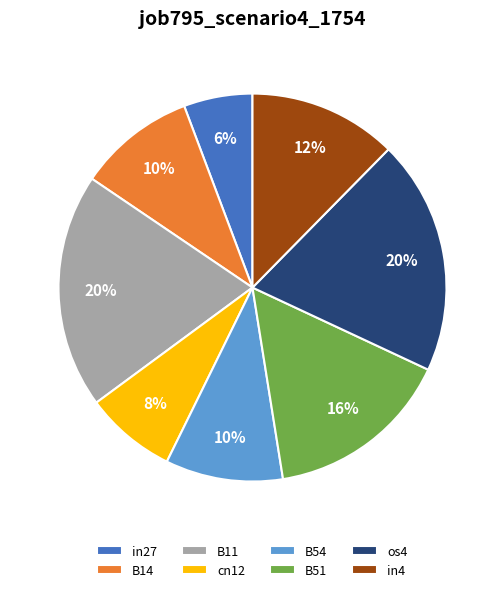

Between in4 and B54, which is larger?

in4